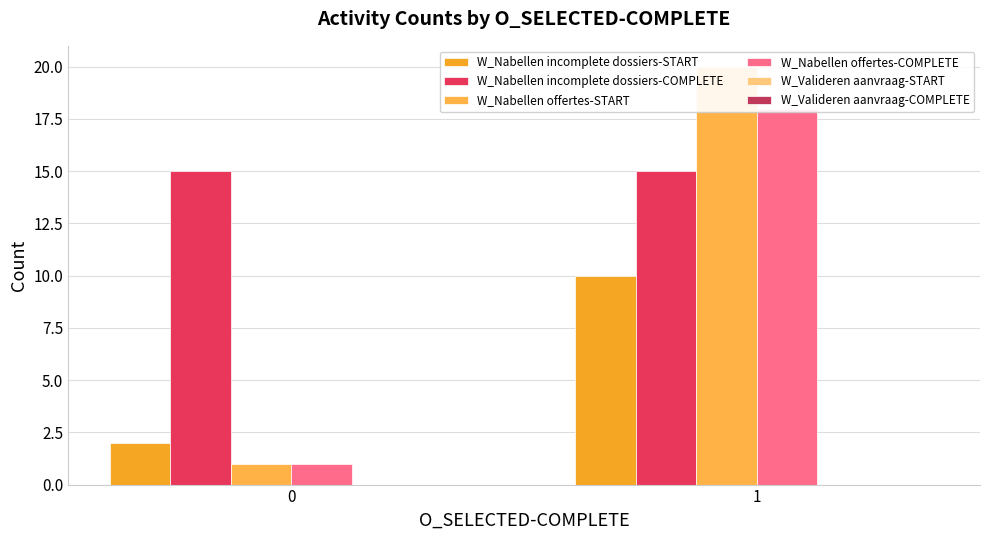

Reading left to right, extract all data points from this chart.

W_Nabellen incomplete dossiers-START: 2	10
W_Nabellen incomplete dossiers-COMPLETE: 15	15
W_Nabellen offertes-START: 1	20
W_Nabellen offertes-COMPLETE: 1	18
W_Valideren aanvraag-START: 0	0
W_Valideren aanvraag-COMPLETE: 0	0